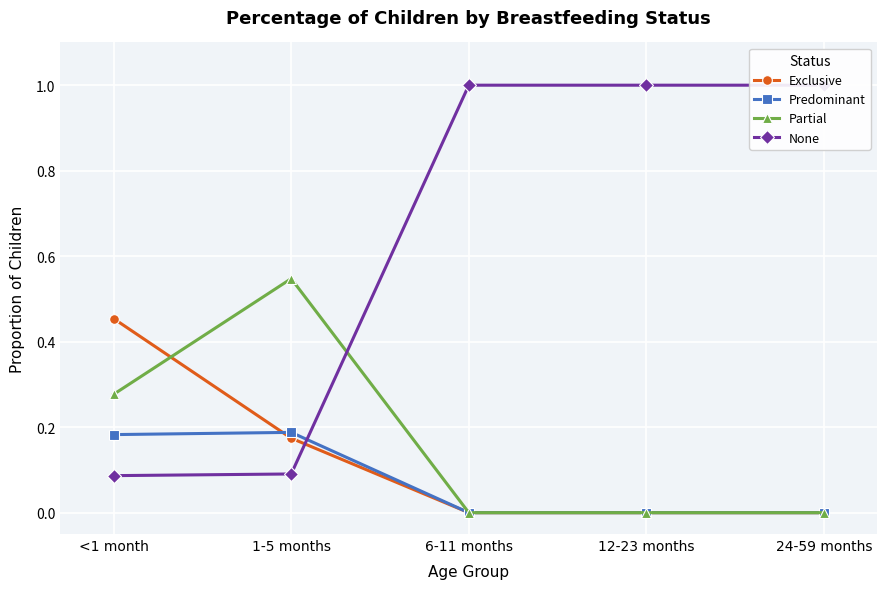

What is the label of the 4th point from the left?

12-23 months